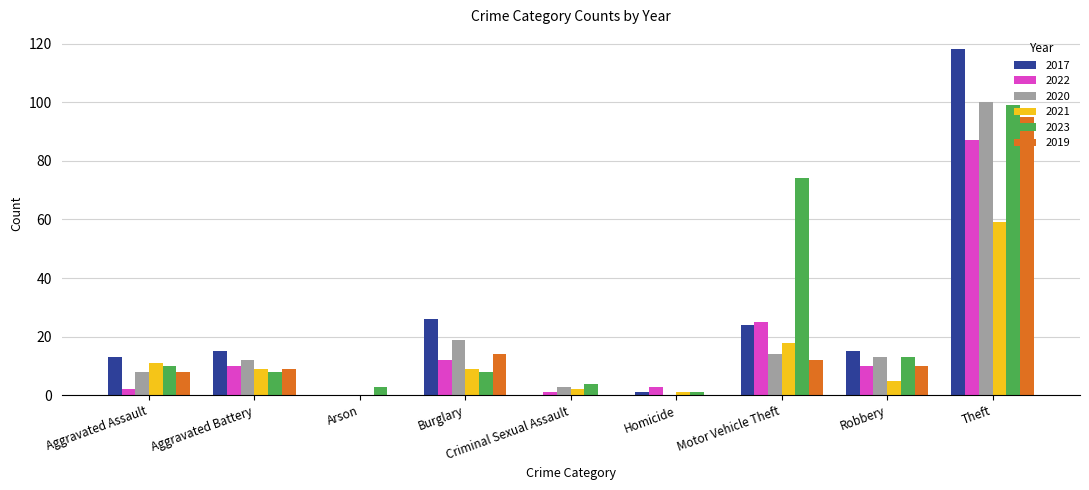

Reading left to right, list all the values displayed in this chart.

2017: Aggravated Assault=13	Aggravated Battery=15	Arson=0	Burglary=26	Criminal Sexual Assault=0	Homicide=1	Motor Vehicle Theft=24	Robbery=15	Theft=118
2022: Aggravated Assault=2	Aggravated Battery=10	Arson=0	Burglary=12	Criminal Sexual Assault=1	Homicide=3	Motor Vehicle Theft=25	Robbery=10	Theft=87
2020: Aggravated Assault=8	Aggravated Battery=12	Arson=0	Burglary=19	Criminal Sexual Assault=3	Homicide=0	Motor Vehicle Theft=14	Robbery=13	Theft=100
2021: Aggravated Assault=11	Aggravated Battery=9	Arson=0	Burglary=9	Criminal Sexual Assault=2	Homicide=1	Motor Vehicle Theft=18	Robbery=5	Theft=59
2023: Aggravated Assault=10	Aggravated Battery=8	Arson=3	Burglary=8	Criminal Sexual Assault=4	Homicide=1	Motor Vehicle Theft=74	Robbery=13	Theft=99
2019: Aggravated Assault=8	Aggravated Battery=9	Arson=0	Burglary=14	Criminal Sexual Assault=0	Homicide=0	Motor Vehicle Theft=12	Robbery=10	Theft=95